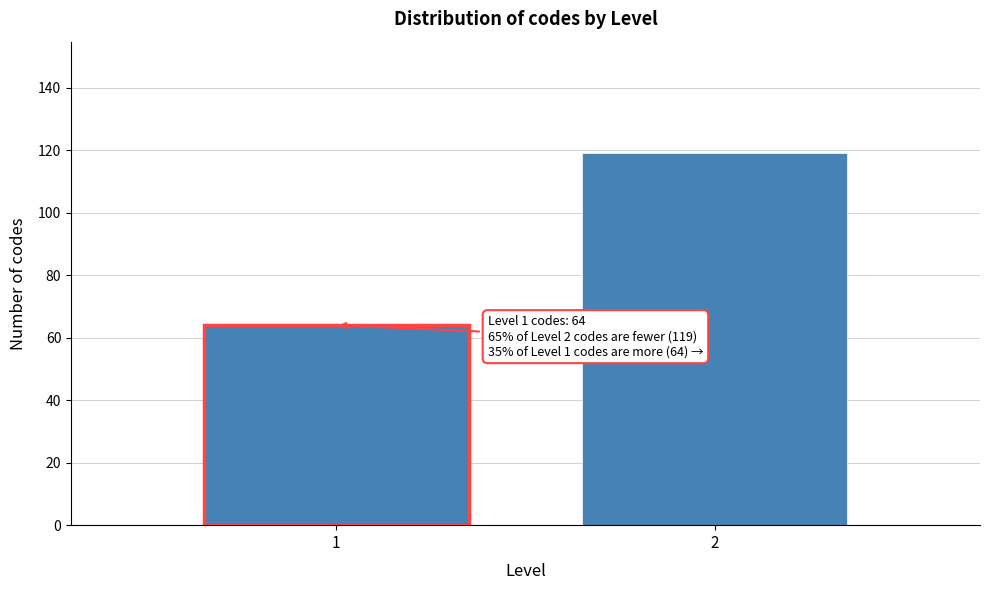

Reading left to right, transcribe all the data shown in this chart.

64	119